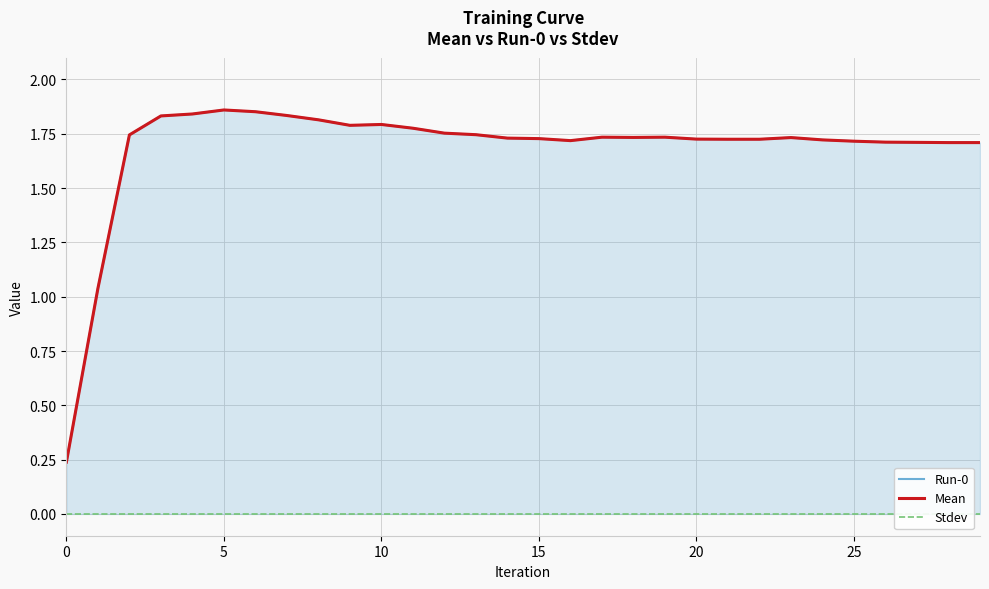

Which series has the largest total across all categories?

Run-0